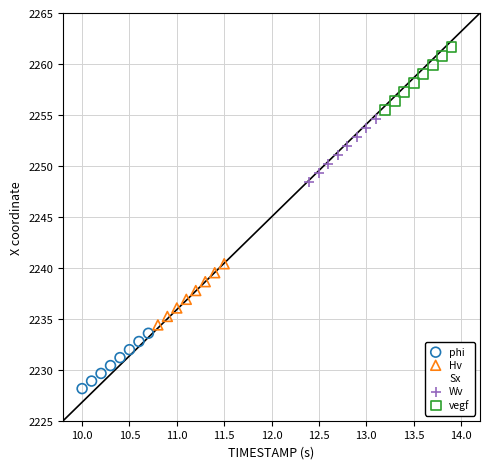

Which series contains the highest Y value?

vegf